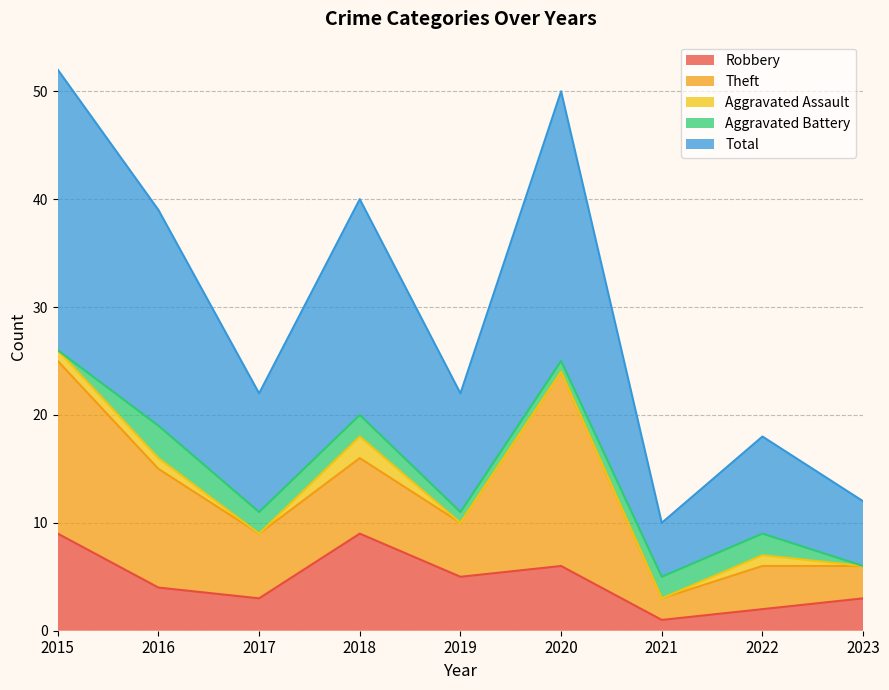

At 2023, list the series in order from largest to smallest.

Total, Robbery, Theft, Aggravated Assault, Aggravated Battery